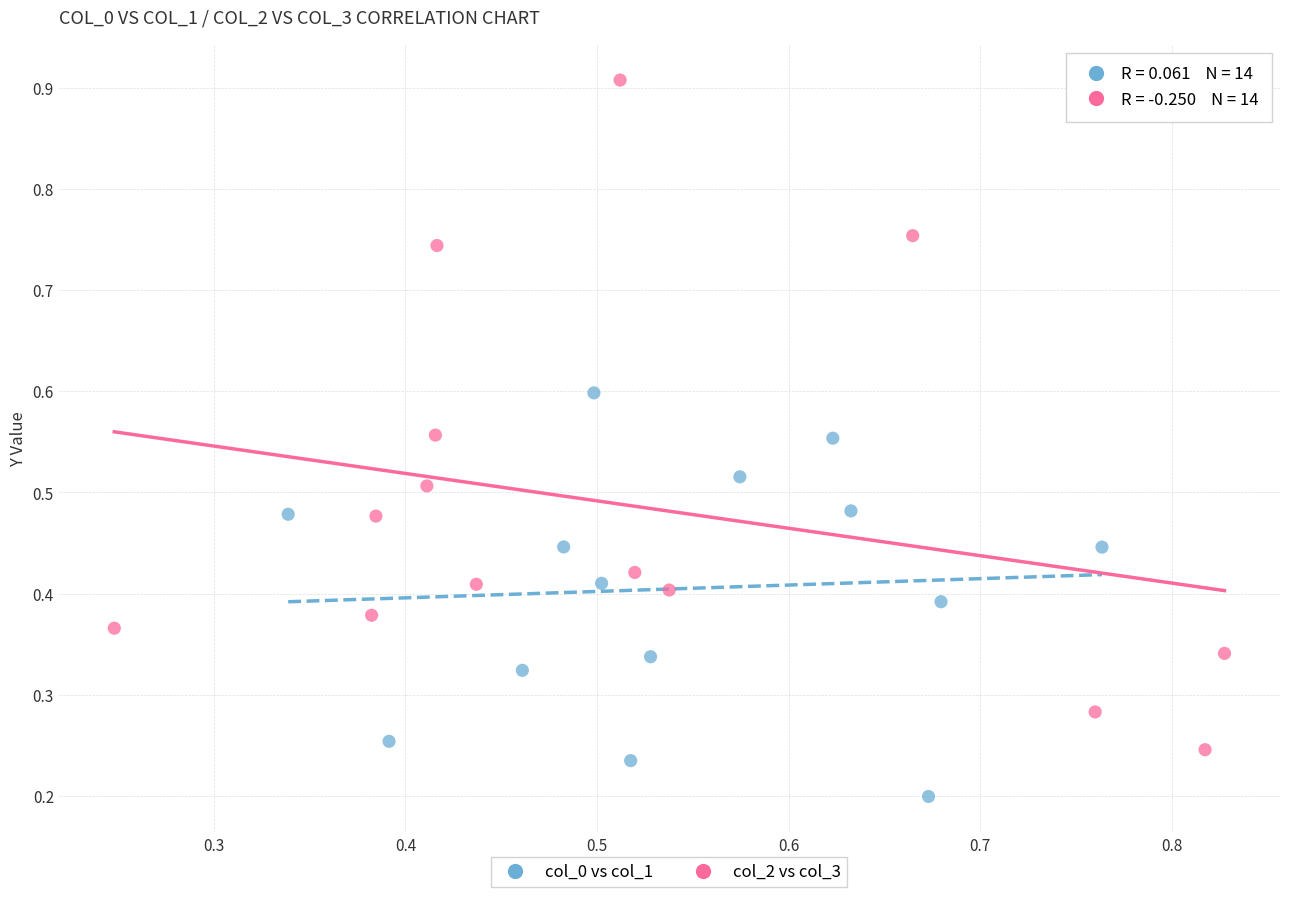

Which series contains the highest Y value?

col_2 vs col_3